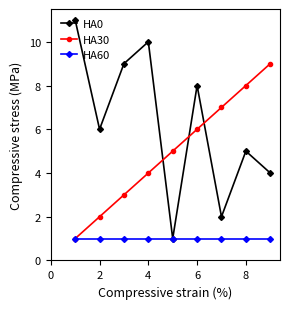

Which series ends up on top after the final intersection of HA30 and HA0?

HA30